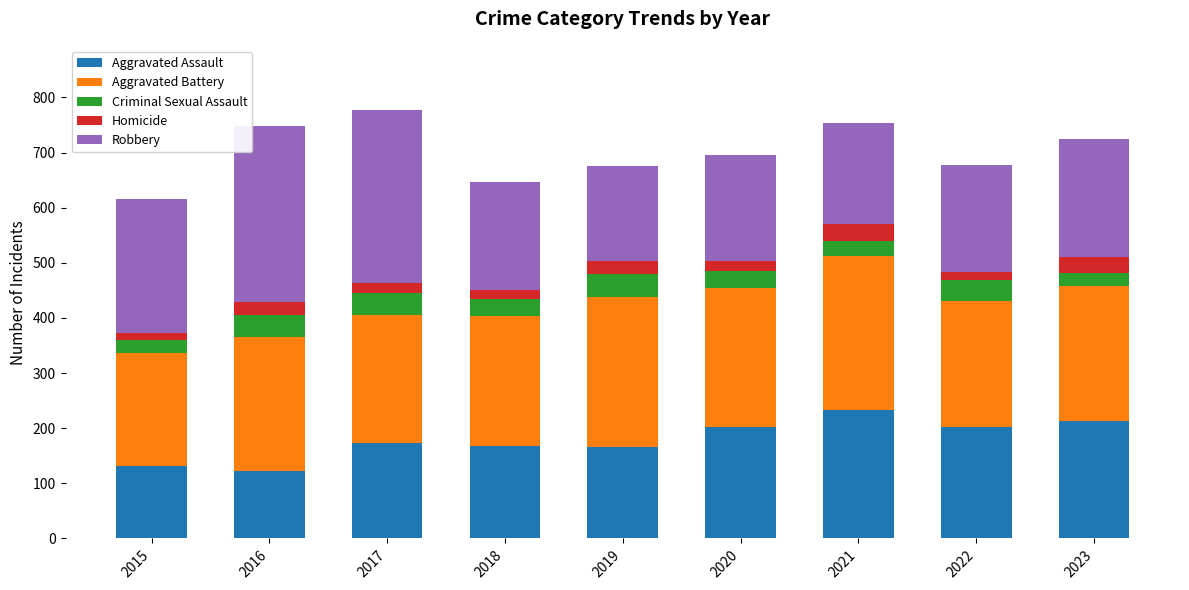

The value of Aggravated Assault at 2019 is 242. True or false?

False